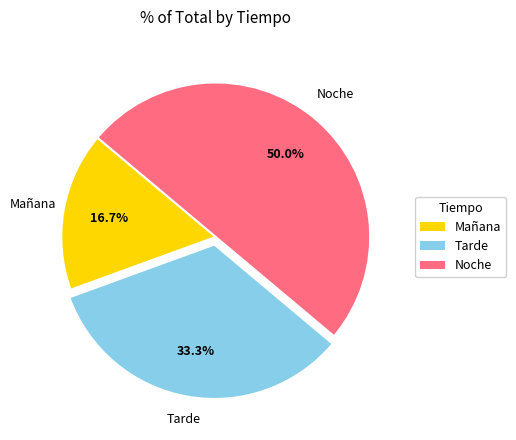

Which has a higher value, Noche or Mañana?

Noche